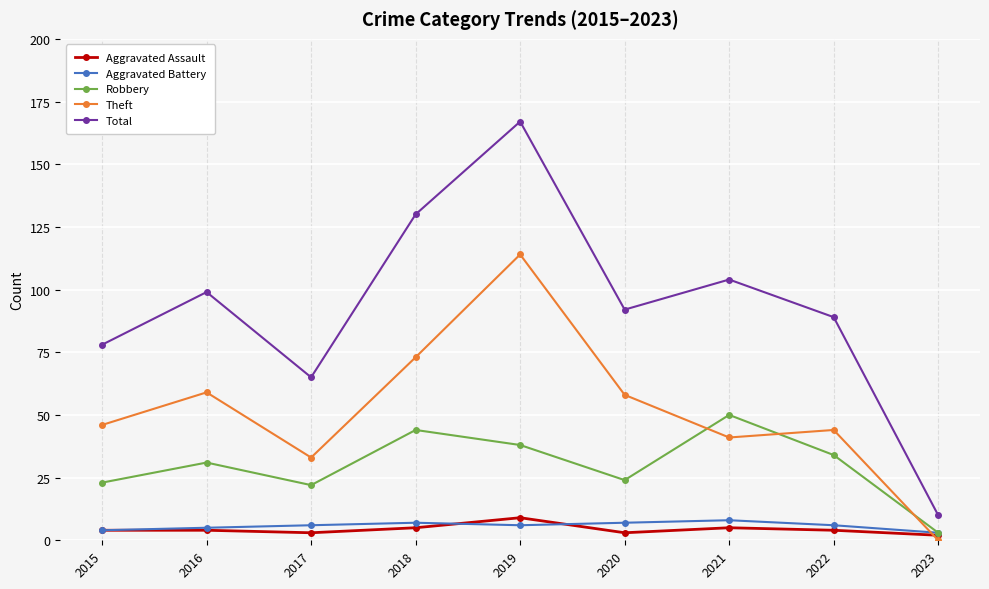

What is the difference between the maximum and minimum values in the Aggravated Assault series?

7